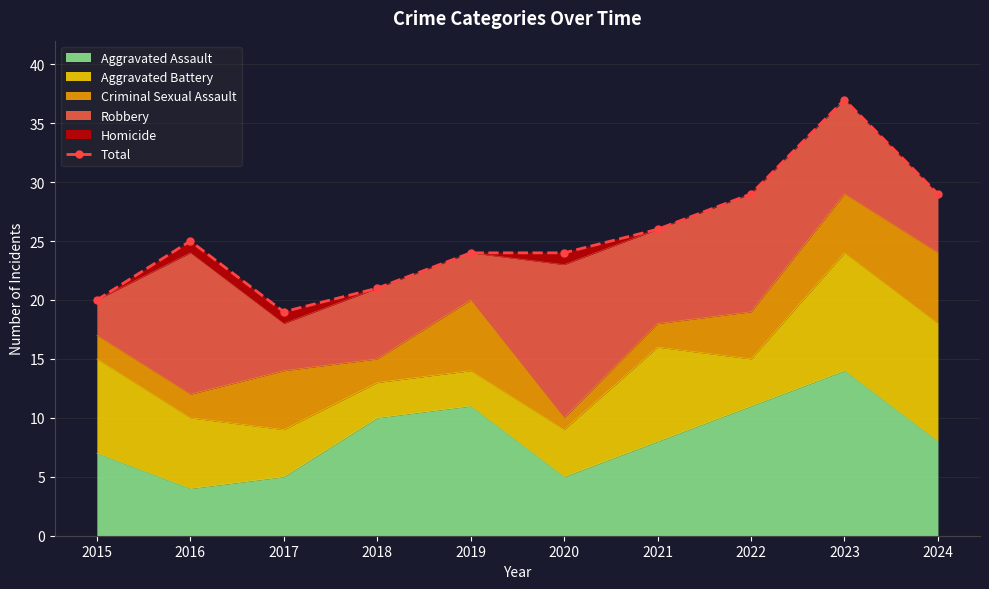

Rank the categories by value from lowest to highest.

2017, 2015, 2018, 2019, 2020, 2016, 2021, 2022, 2024, 2023